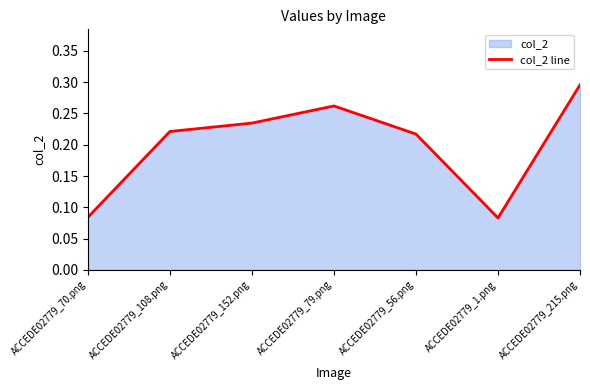

What is the label of the 5th point from the right?

ACCEDE02779_152.png